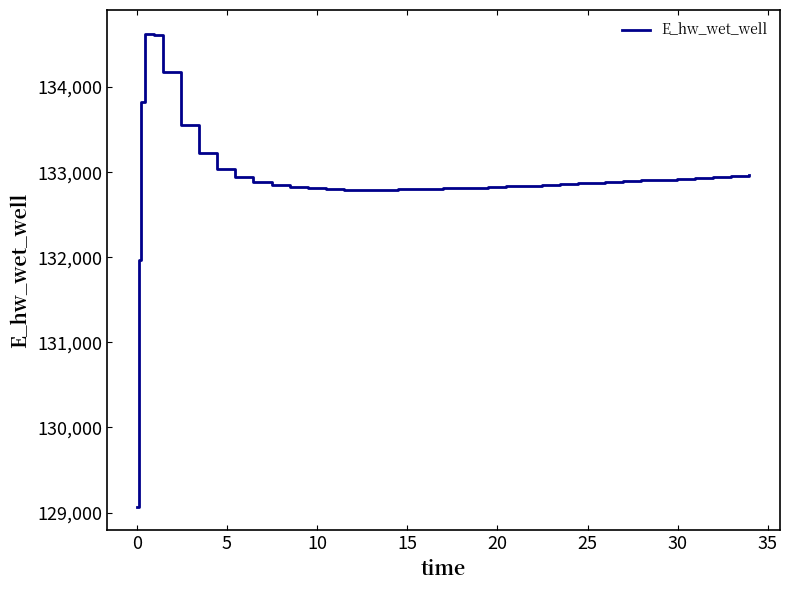

What is the difference between the maximum and minimum values?

5557.5